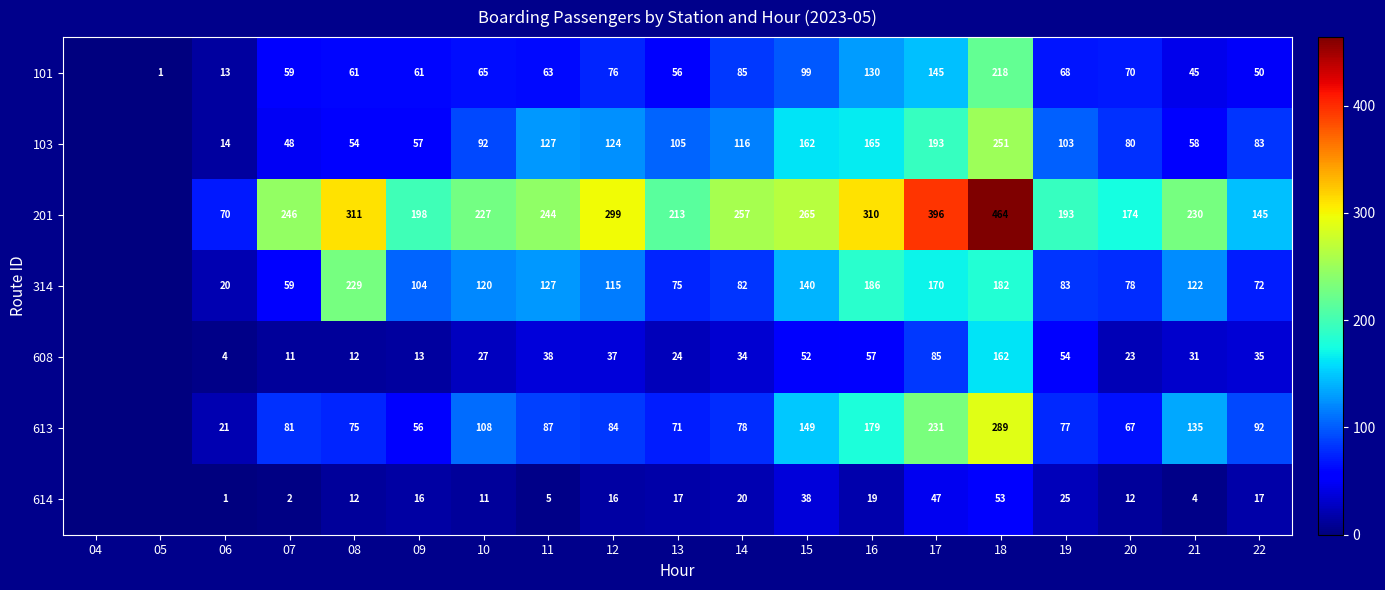

Rank the series at 13 from highest to lowest value.

201, 103, 314, 613, 101, 608, 614